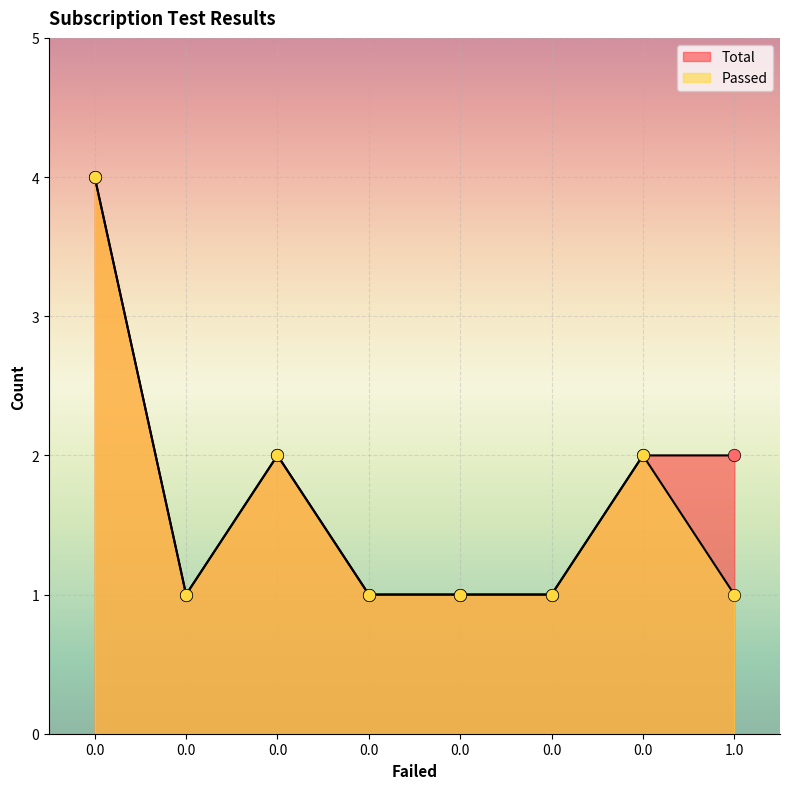

Which series reaches the minimum Y coordinate?

Total